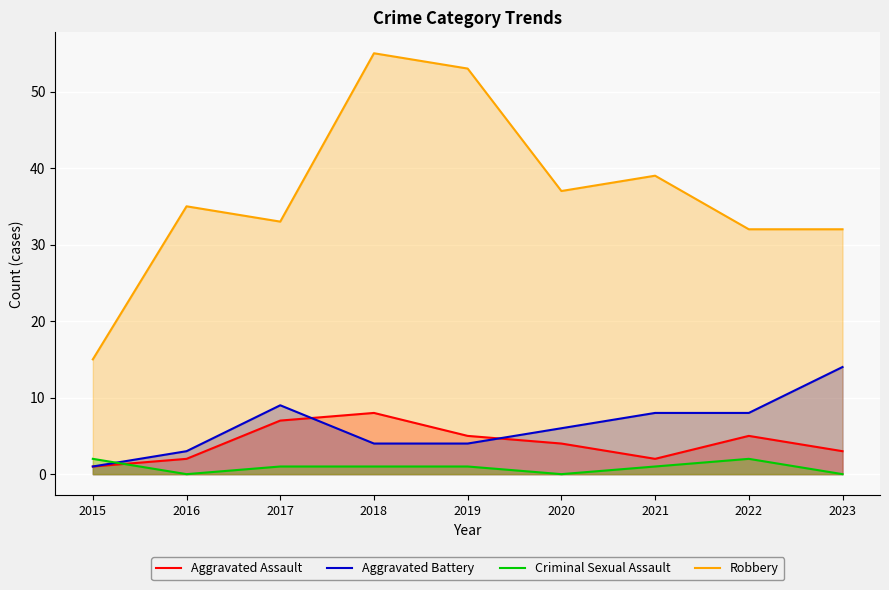

At which label does Robbery reach its peak?

2018